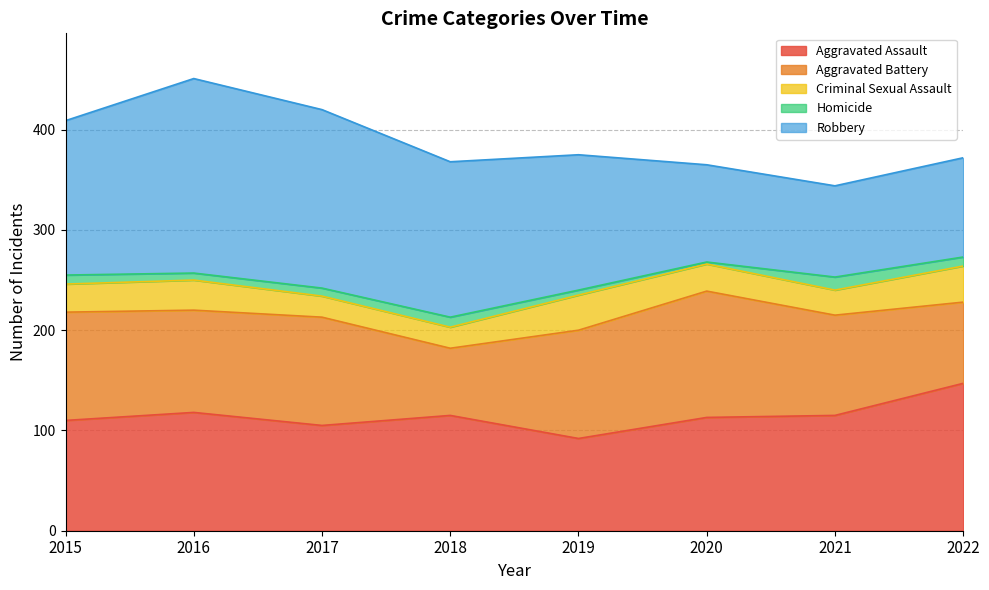

Is it true that Robbery equals 130 at 2022?

False